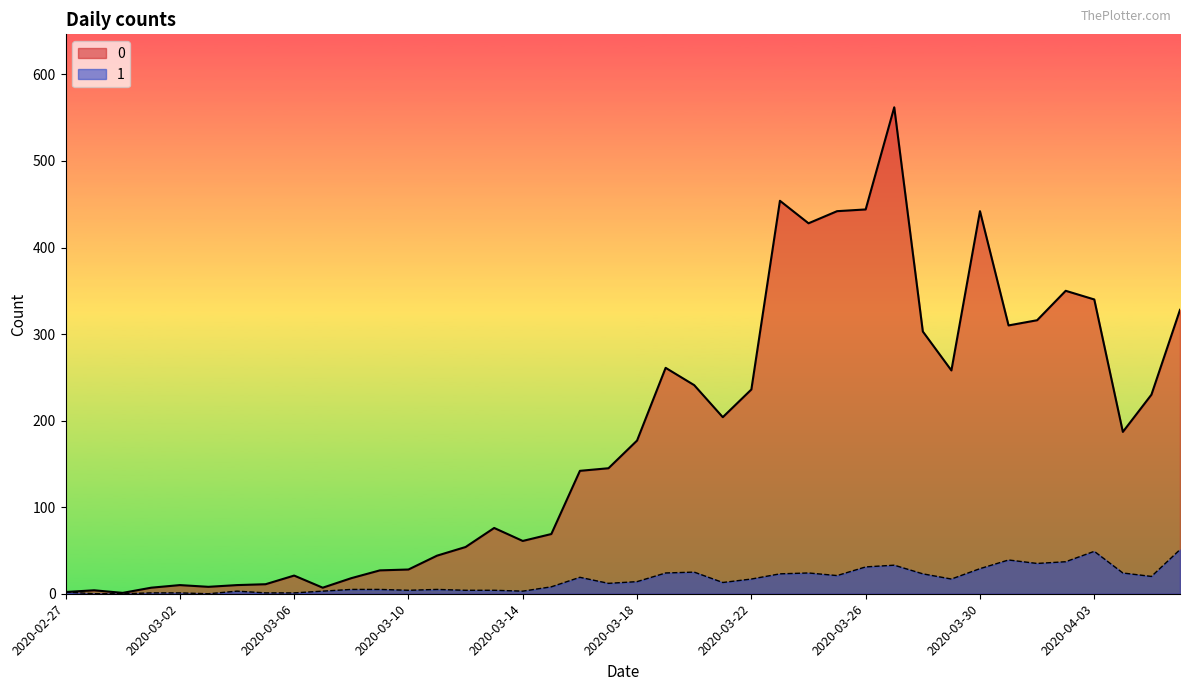

Reading left to right, transcribe all the data shown in this chart.

0: 2	4	1	7	10	8	10	11	21	7	18	27	28	44	54	76	61	69	142	145	177	261	241	204	236	454	428	442	444	562	303	258	442	310	316	350	340	187	230	328
1: 2	0	0	1	1	0	3	1	1	3	5	5	4	5	4	4	3	8	19	12	14	24	25	13	17	23	24	21	31	33	23	17	29	39	35	37	49	24	20	51